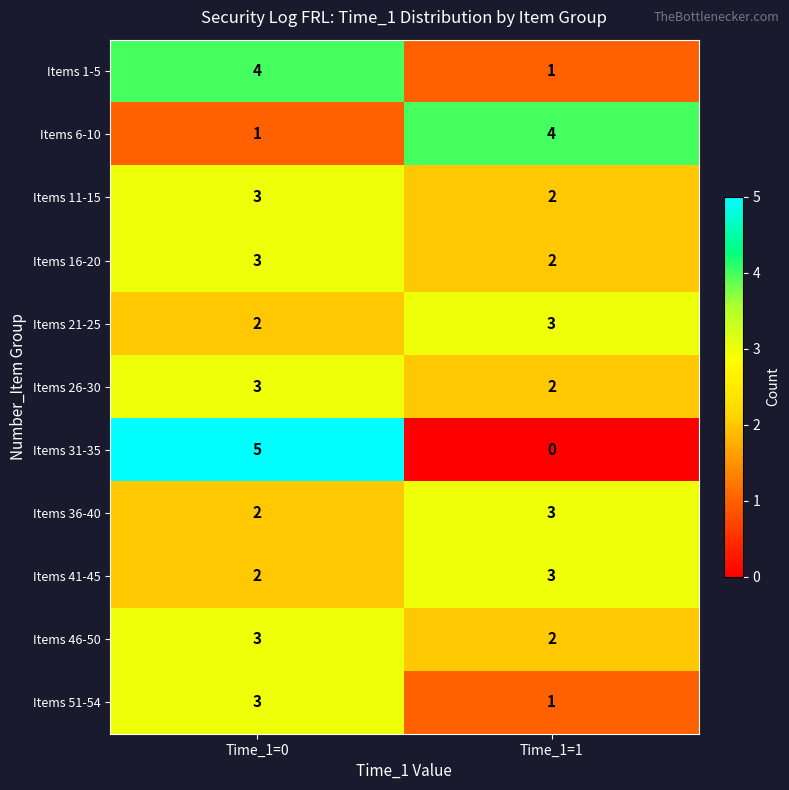

What is the difference between the highest and lowest values at Time_1=0?

4